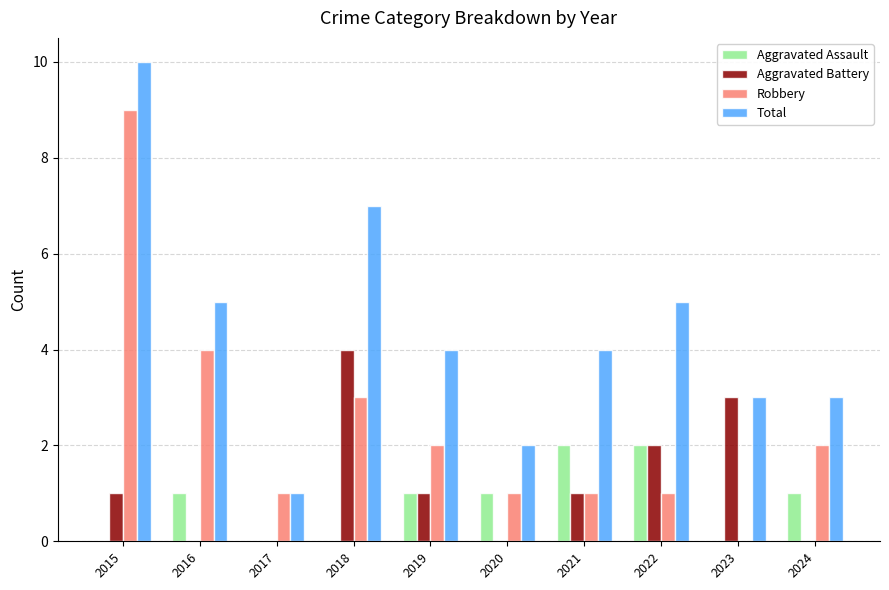

Between 2015 and 2022, which series saw the biggest shift?

Robbery